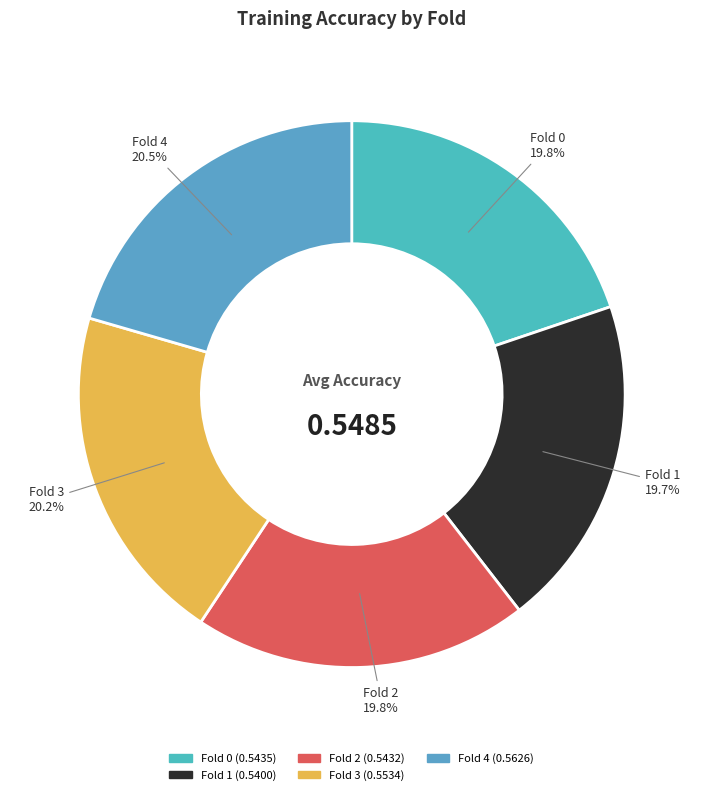

What percentage is NOT represented by Fold 4?

79.5%